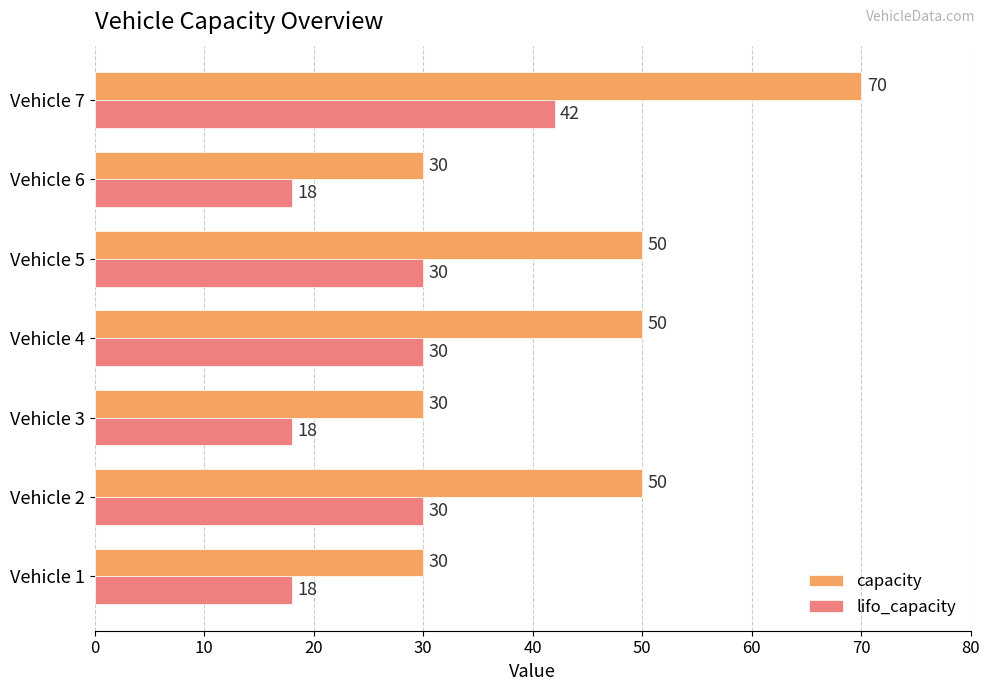

What is the sum of all capacity values?

310